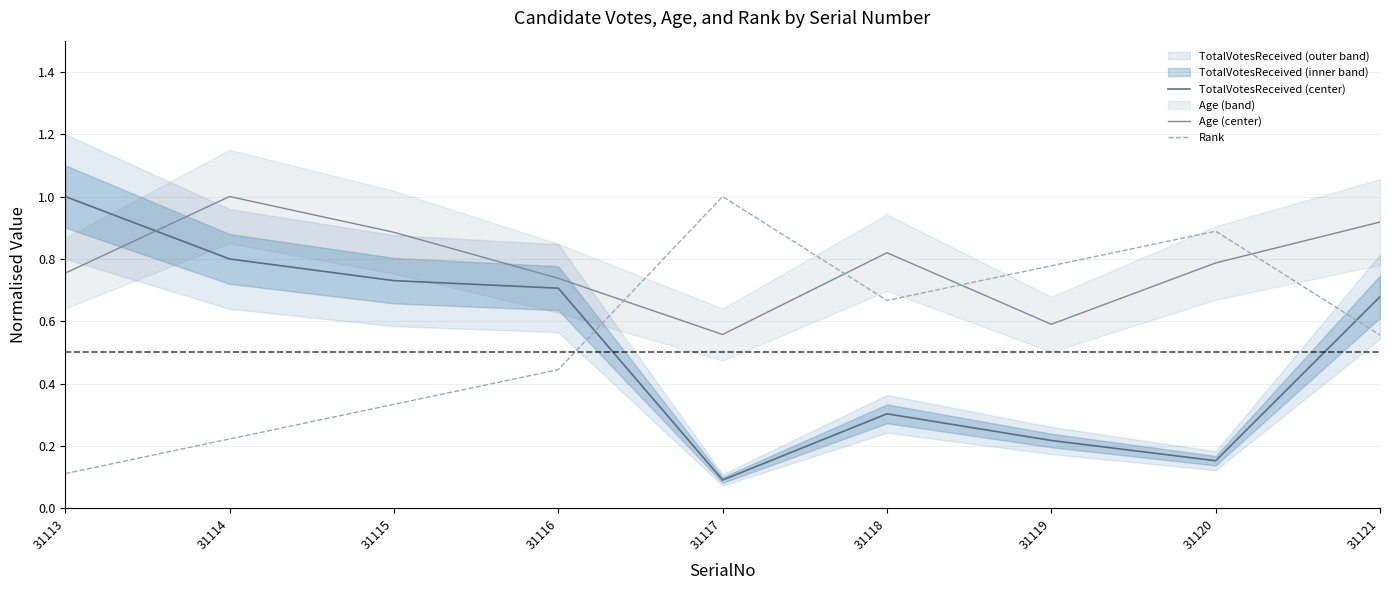

The Rank series shows 0.8 at 31119. True or false?

True